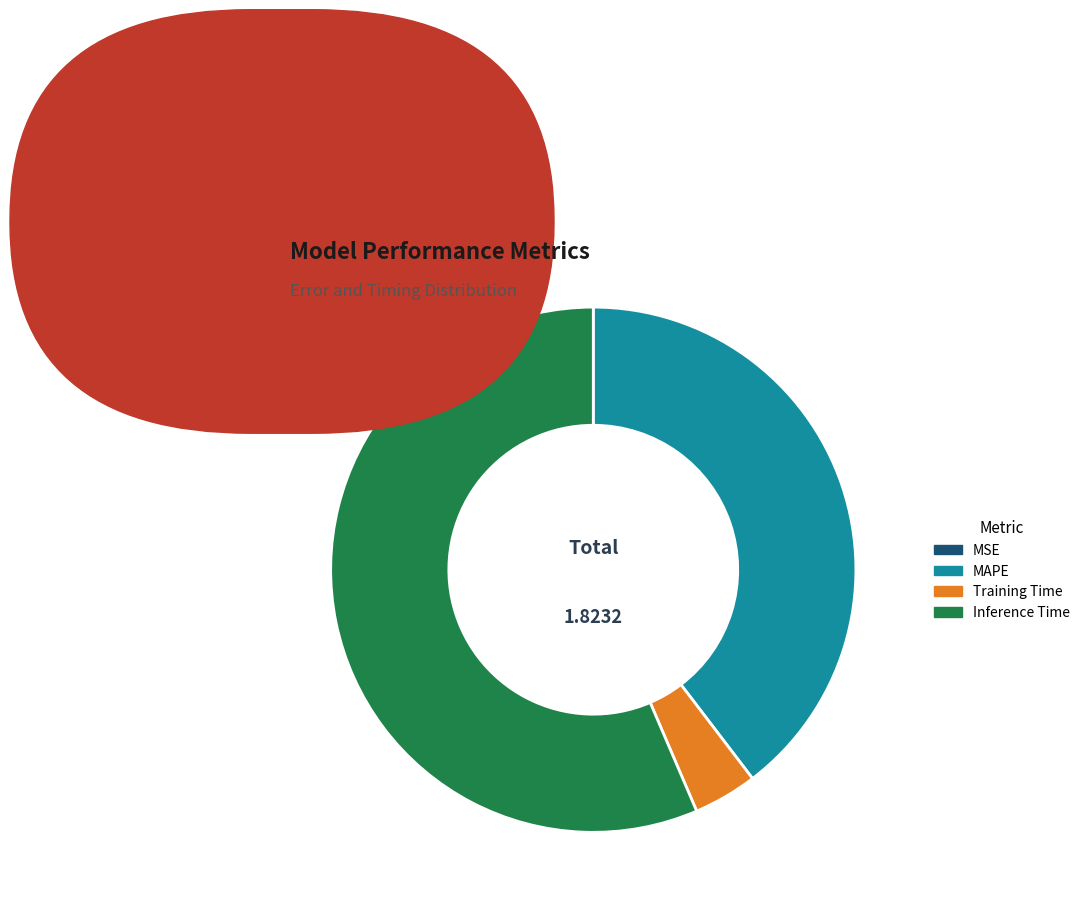

Is Inference Time the majority of the pie?

Yes